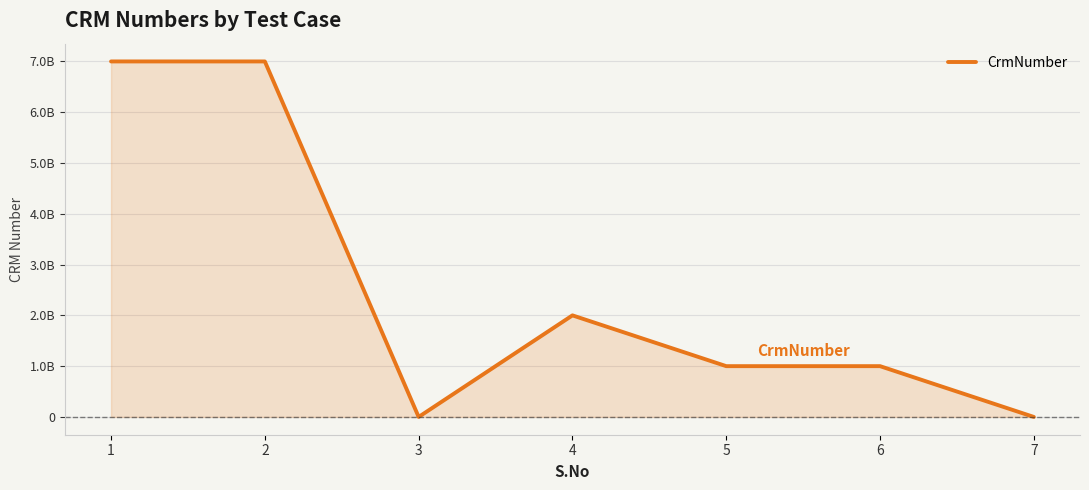

Which label corresponds to the smallest value in the chart?

3